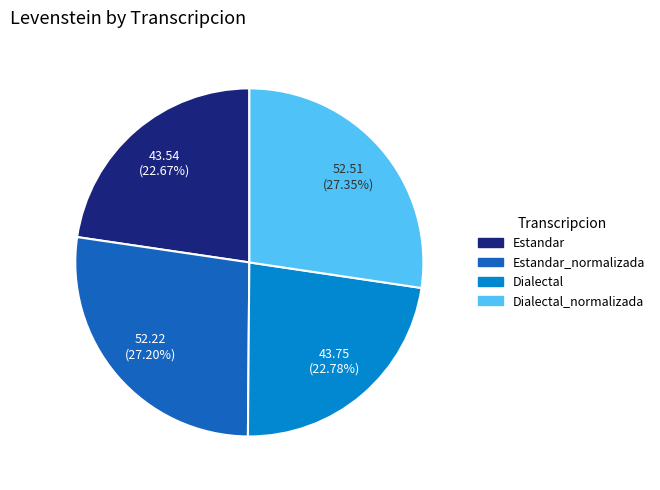

Is there a majority slice in this chart?

No